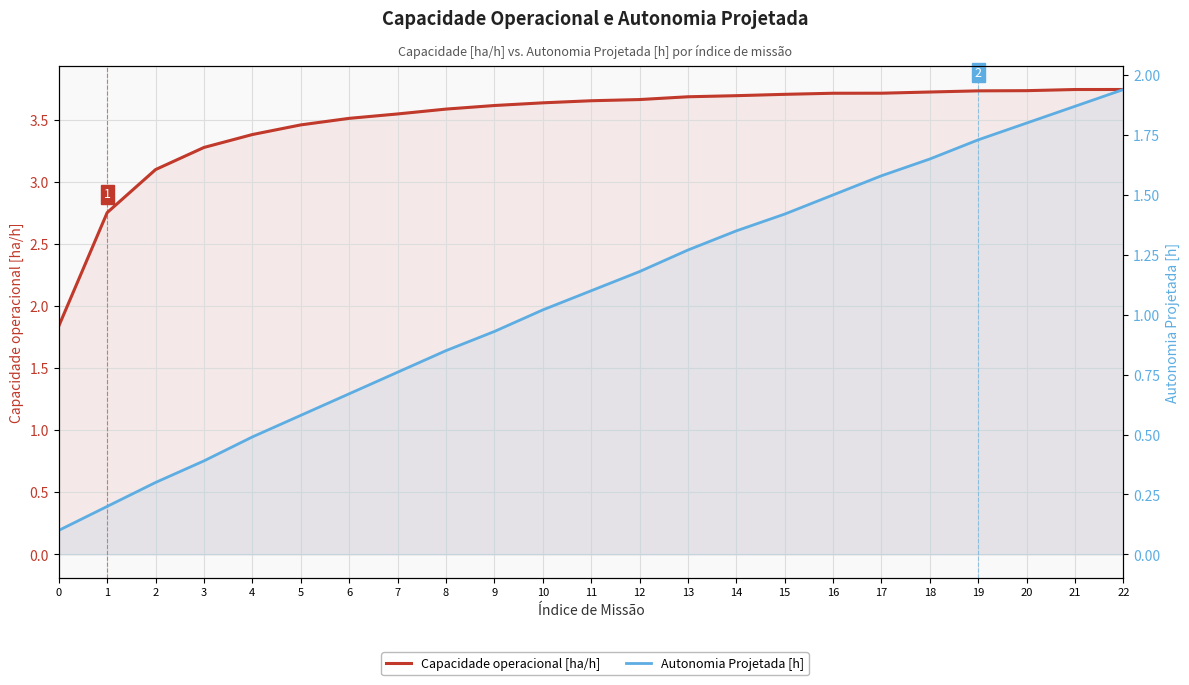

What is the maximum value for Autonomia Projetada [h]?

1.9